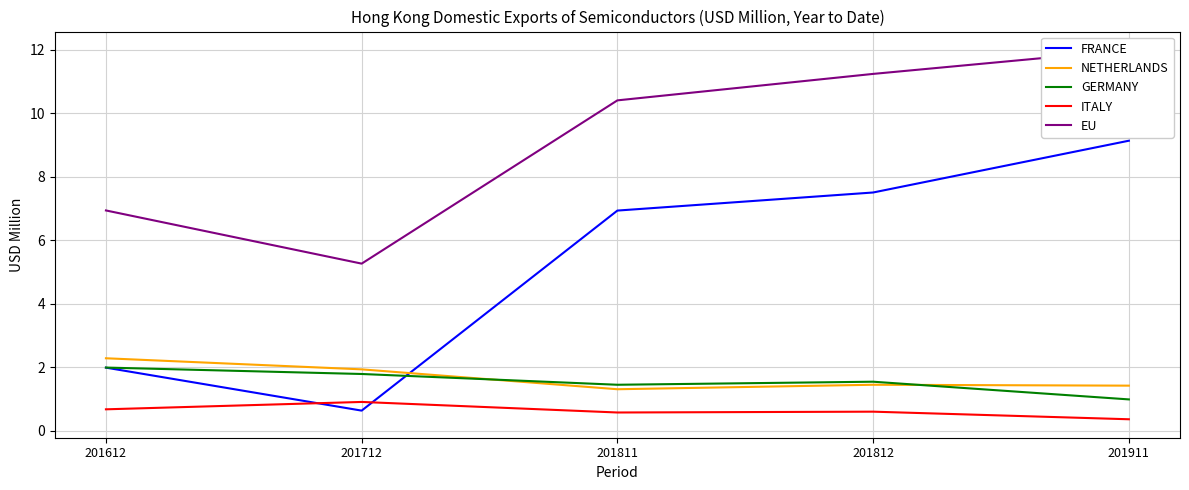

Reading left to right, list all the values displayed in this chart.

FRANCE: 2.0	0.6	6.9	7.5	9.1
NETHERLANDS: 2.3	1.9	1.3	1.4	1.4
GERMANY: 2.0	1.8	1.4	1.5	1.0
ITALY: 0.7	0.9	0.6	0.6	0.4
EU: 6.9	5.3	10.4	11.2	12.0